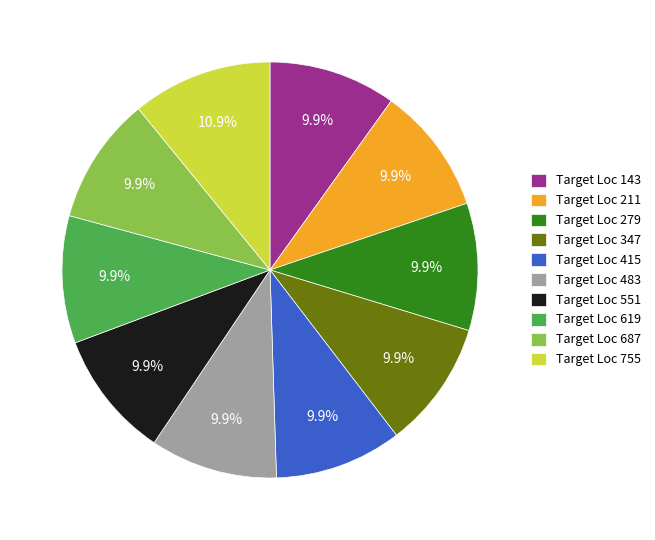

Approximately how many times larger is the value at Target Loc 279 compared to Target Loc 755?

0.9